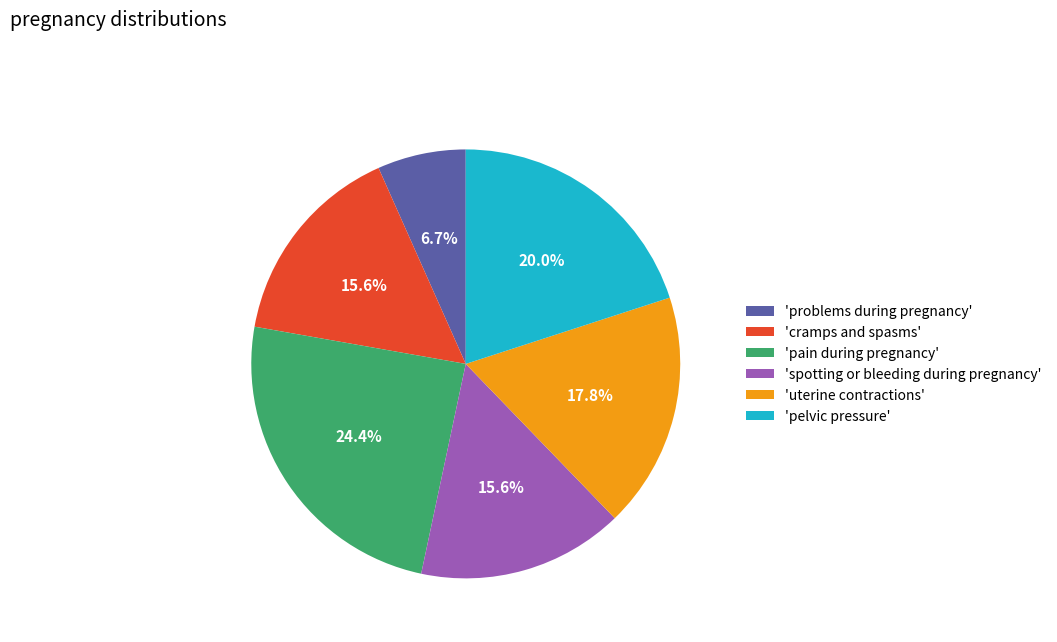

Is there a majority slice in this chart?

No